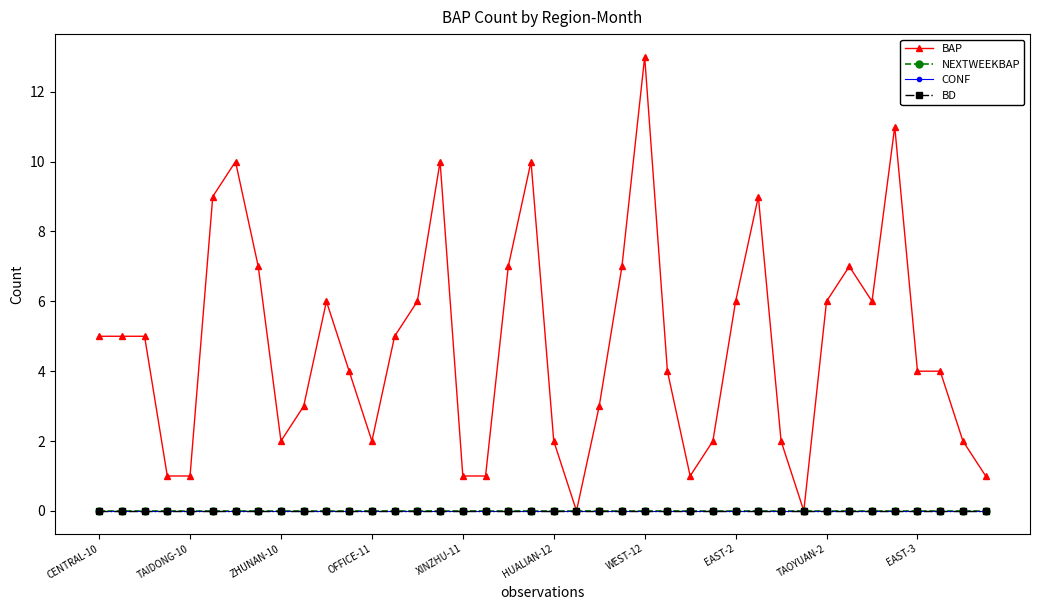

Does the chart have visible grid lines?

No